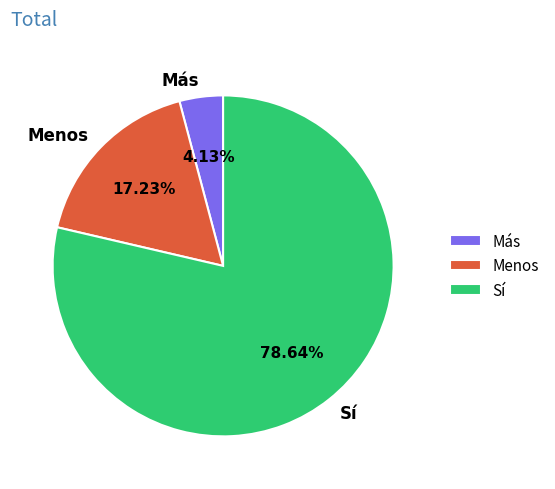

Do Más and Sí together represent more than half of the pie?

Yes